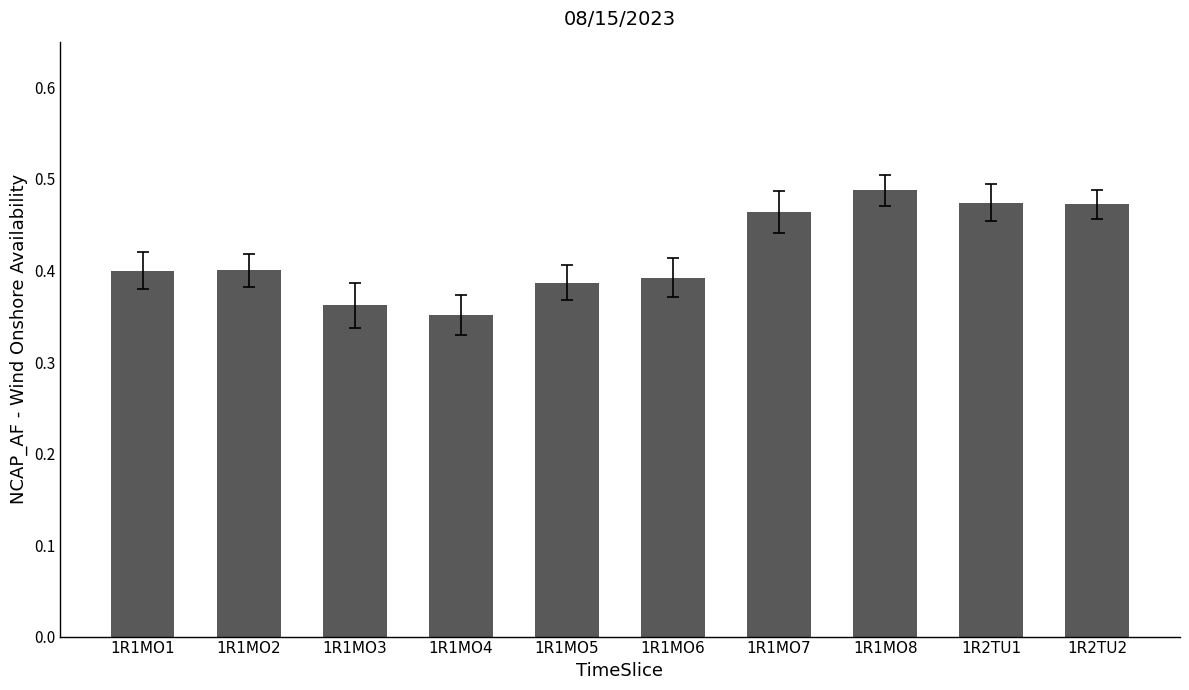

What is the sum of all values?

4.2